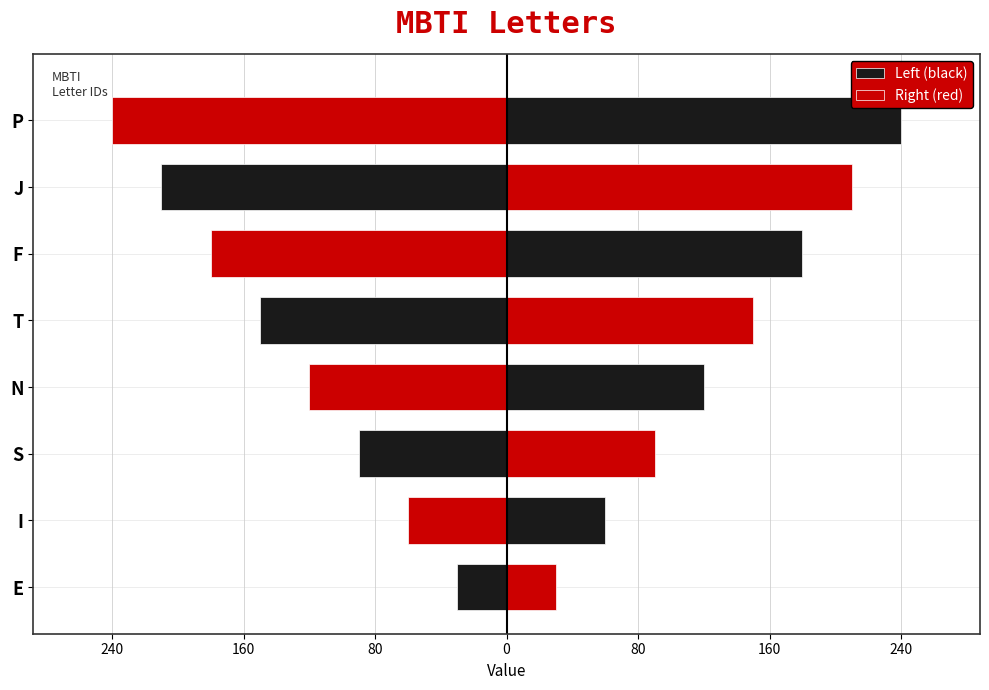

What is the maximum value shown in the chart?

240